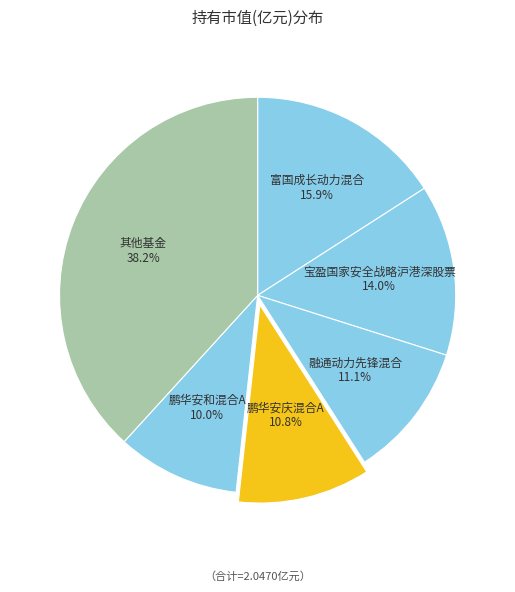

How many segments does this pie chart have?

6